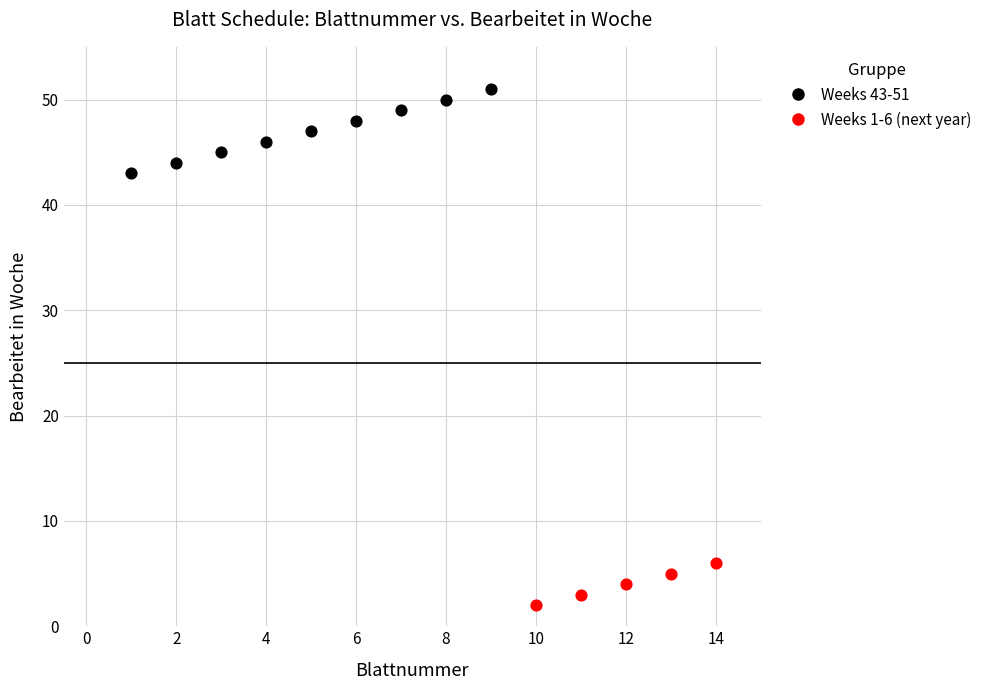

Which series reaches the maximum Y coordinate?

Weeks 43-51